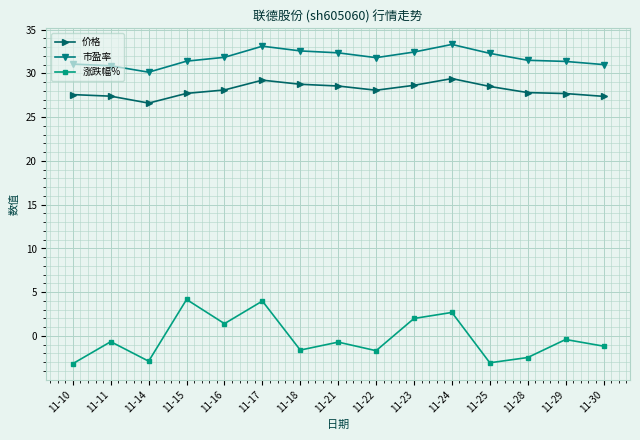

The 市盈率 series shows 55.1 at 11-11. True or false?

False